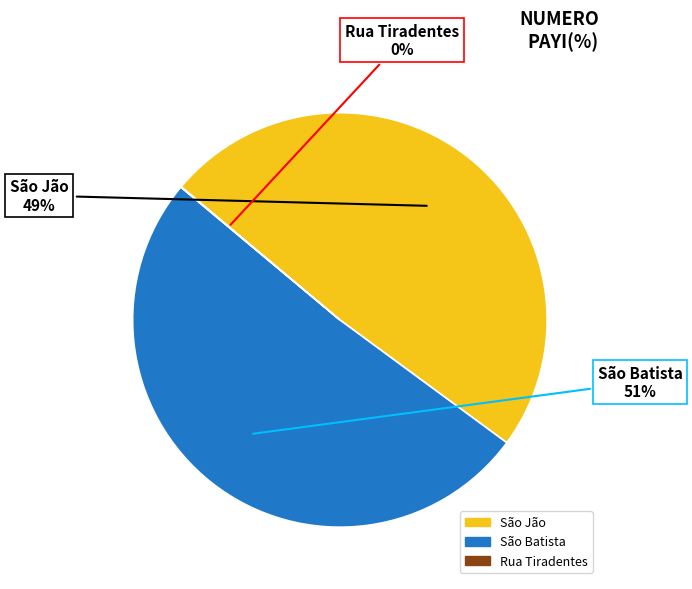

Is there any slice that represents more than half of the pie?

Yes